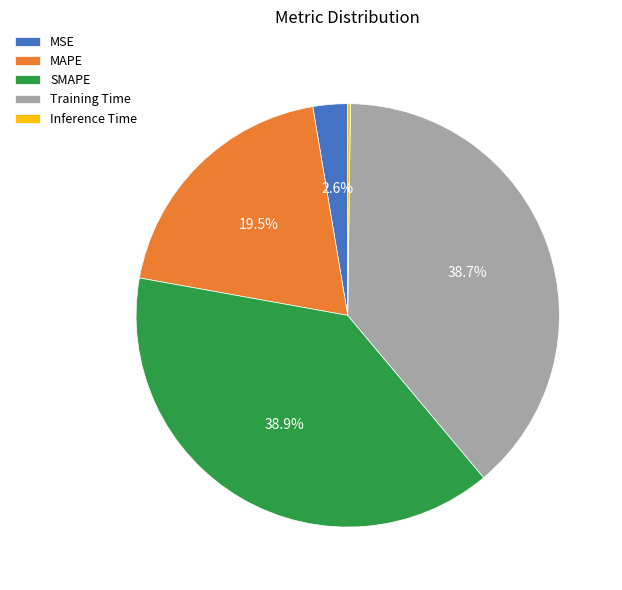

To the nearest percent, what percentage of the pie is Training Time?

39%